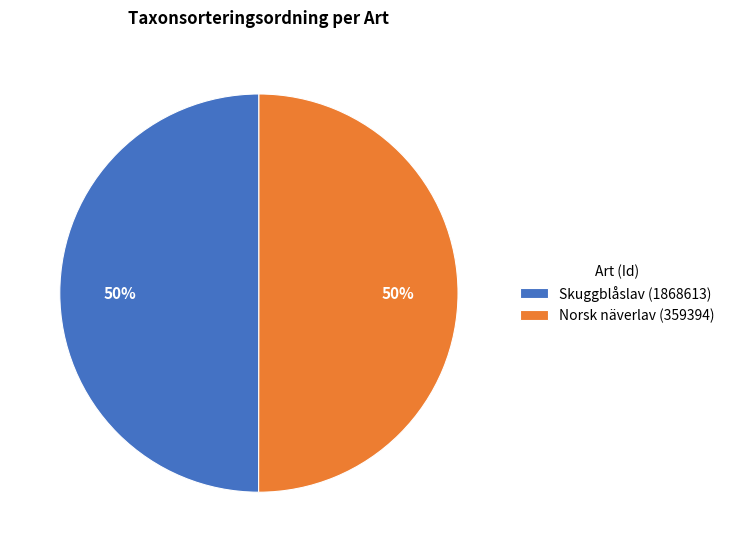

Is it true that Norsk näverlav (359394) is 50% of the pie?

True